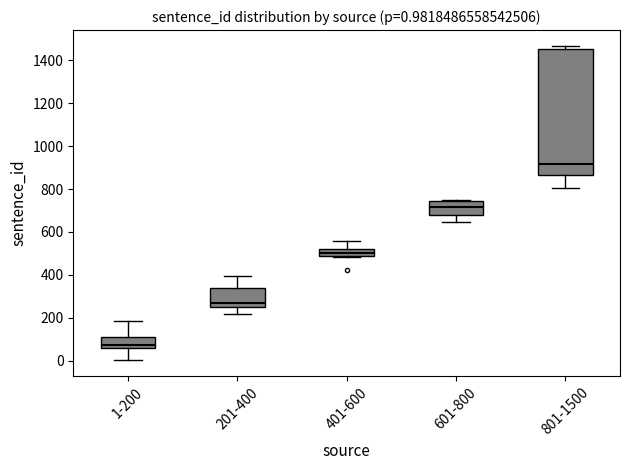

Which box is the tallest, from its lower edge to its upper edge?

801-1500